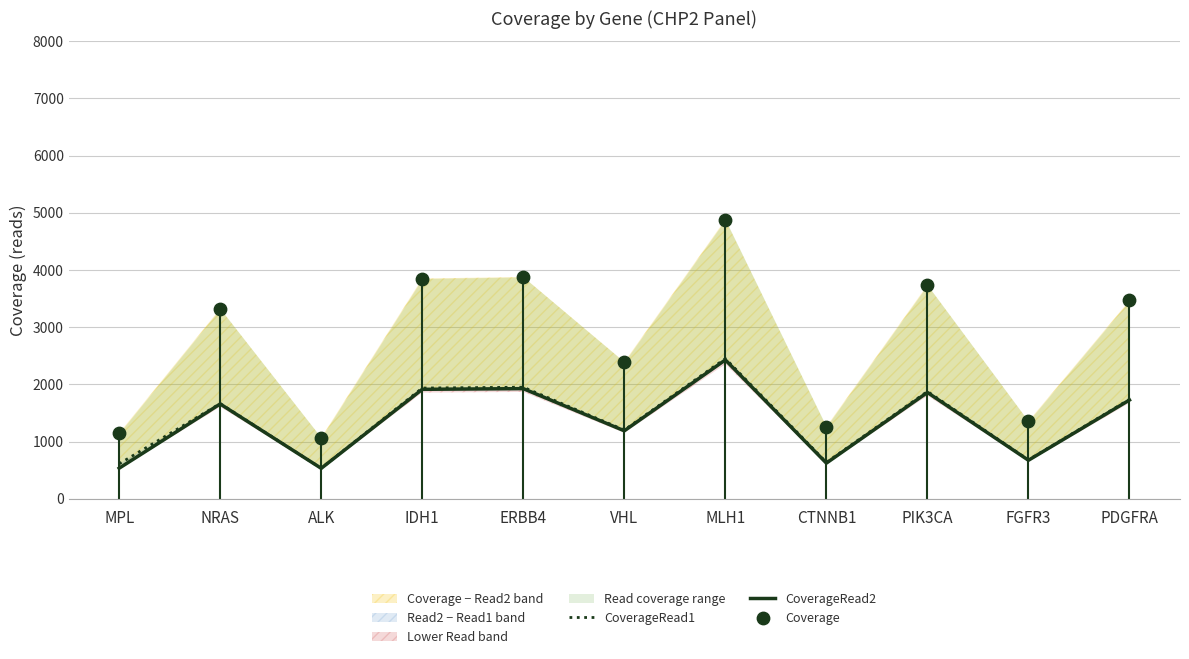

Which series reaches the minimum Y coordinate?

CoverageRead2